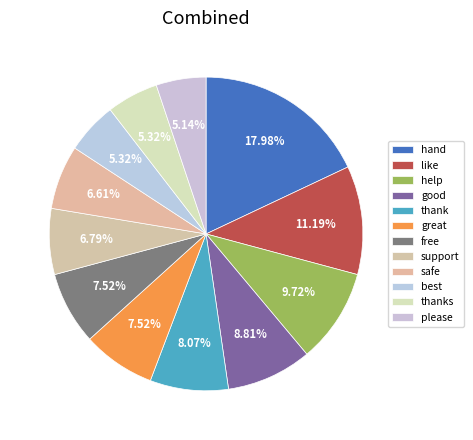

Which category has the biggest portion of the pie?

hand